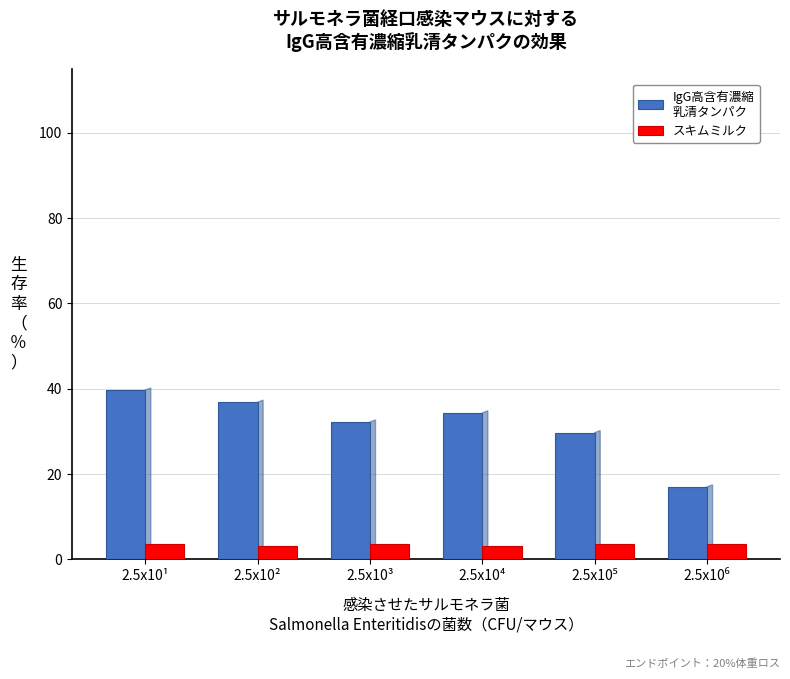

What is the greatest value displayed?

39.6